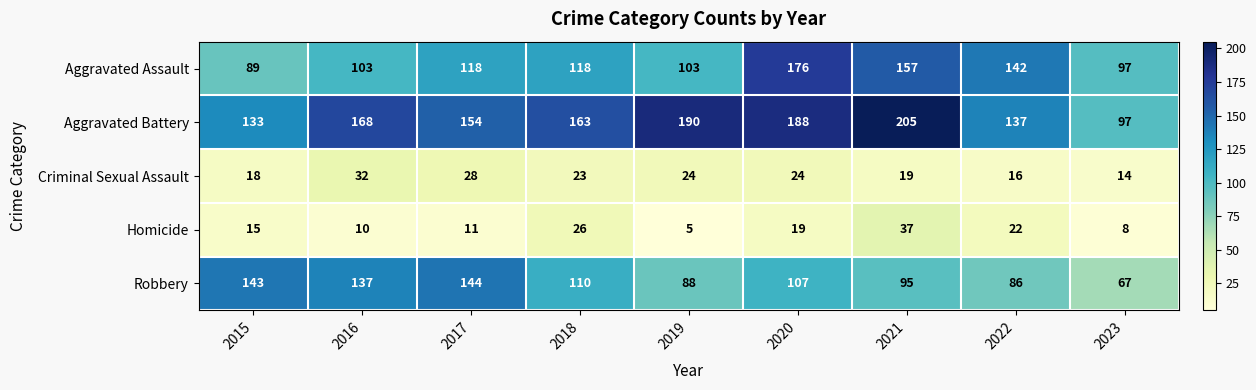

What is the smallest value displayed?

5